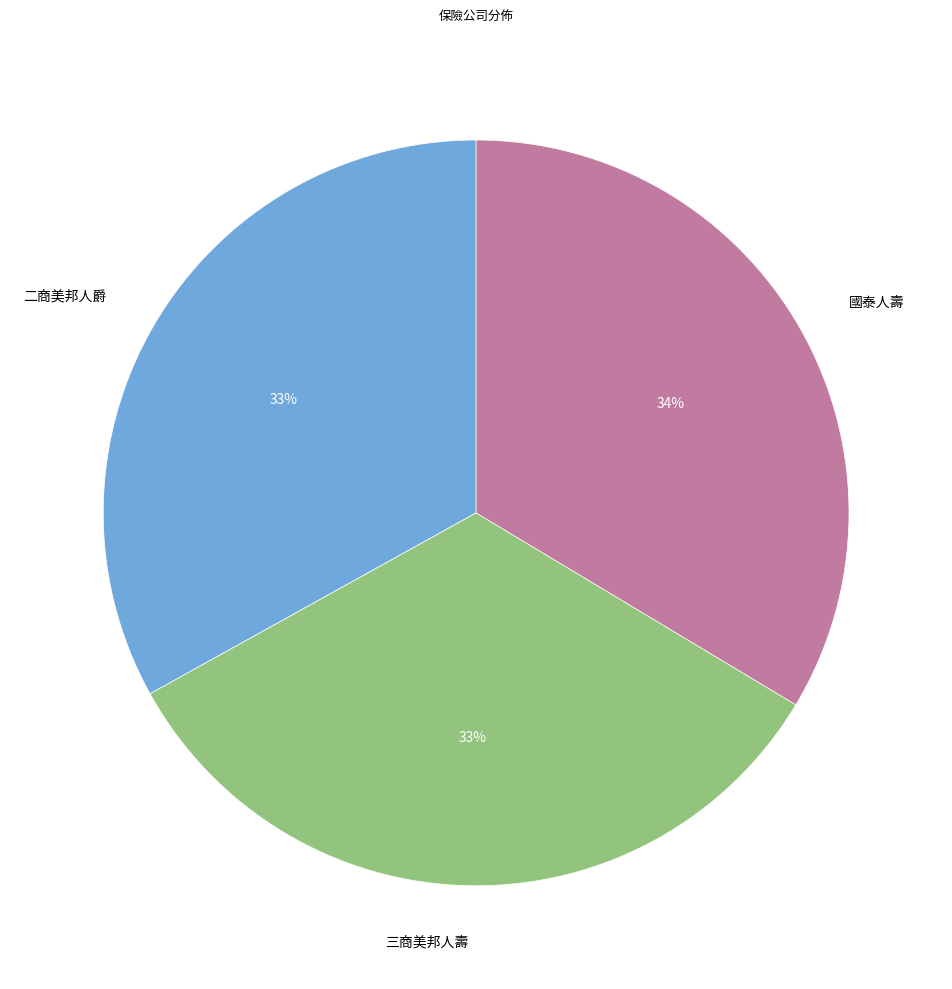

What percentage is the 二商美邦人爵 slice, to the nearest percent?

33%